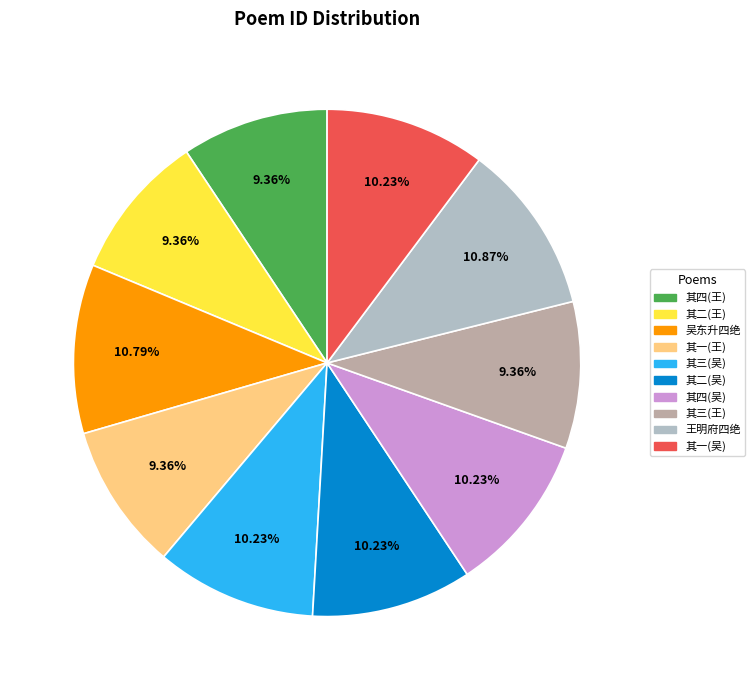

What is the ratio of the value at 王明府四绝 to the value at 其三(吴)?

1.1